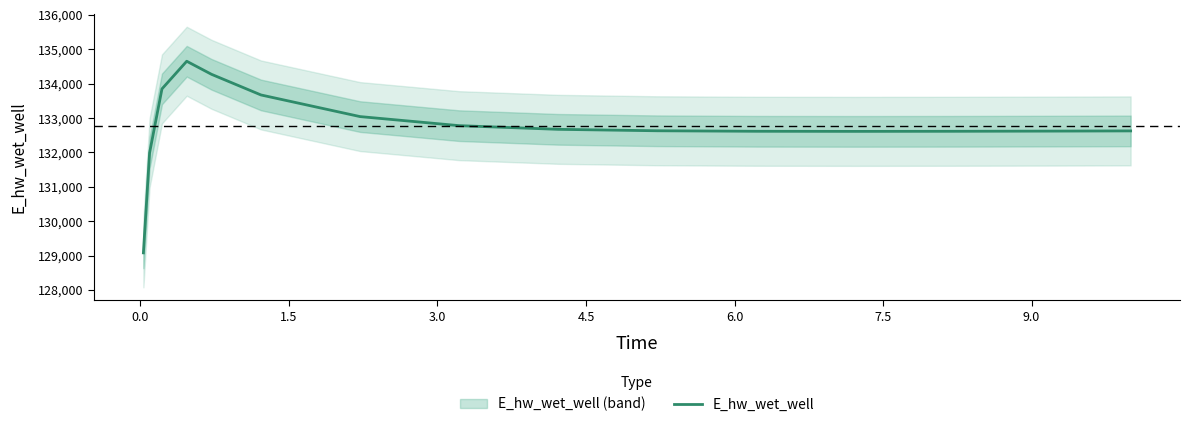

Count the number of data series in this chart.

1